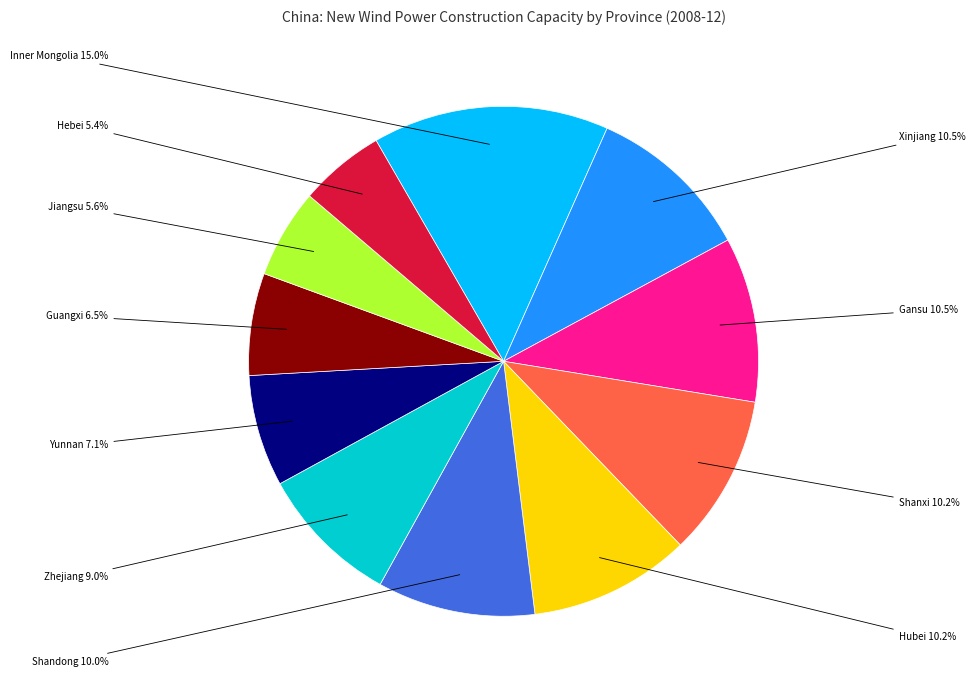

Is there a majority slice in this chart?

No